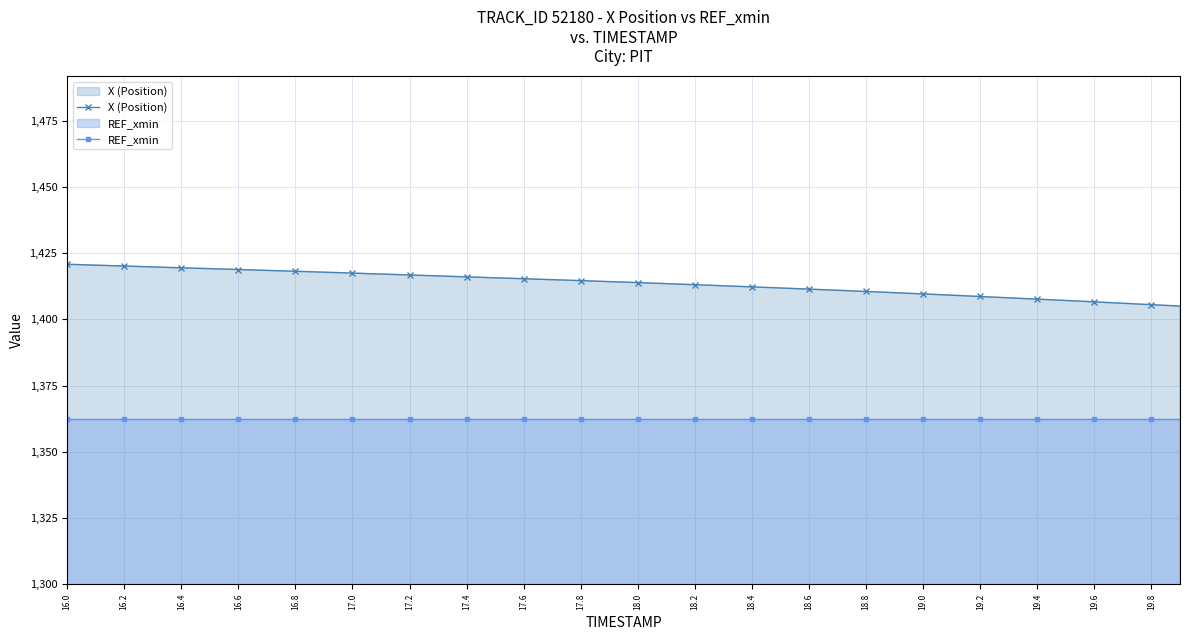

What position from the left is 39?

40